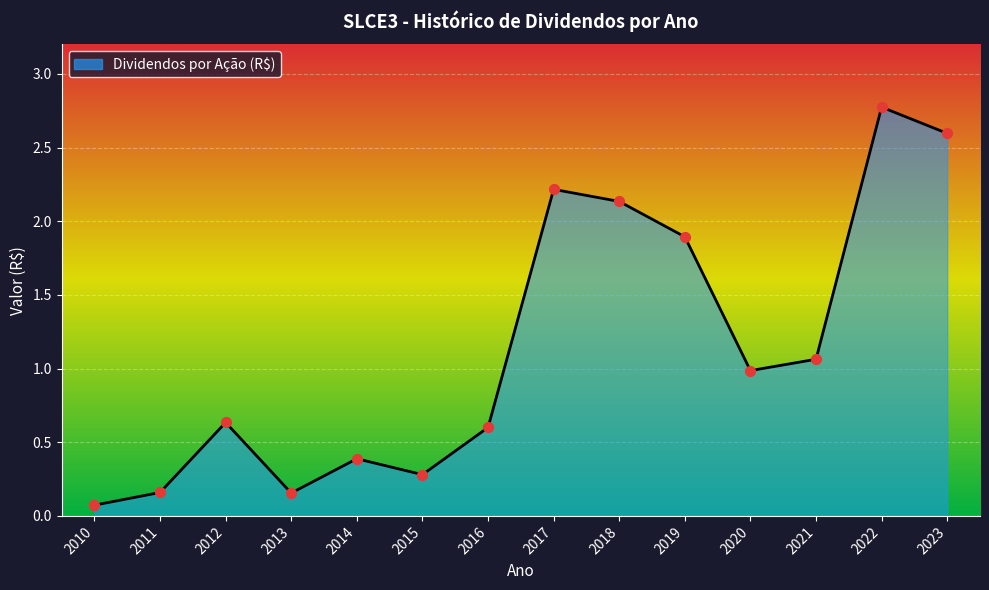

Approximately how many times larger is the value at 2015 compared to 2018?

0.1